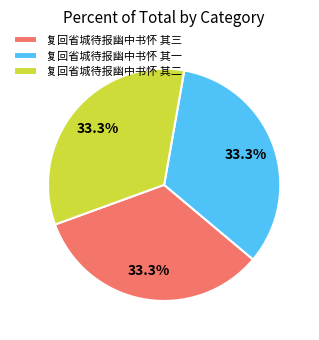

To the nearest percent, what is the combined percentage of 复回省城待报幽中书怀 其二 and 复回省城待报幽中书怀 其一?

67%